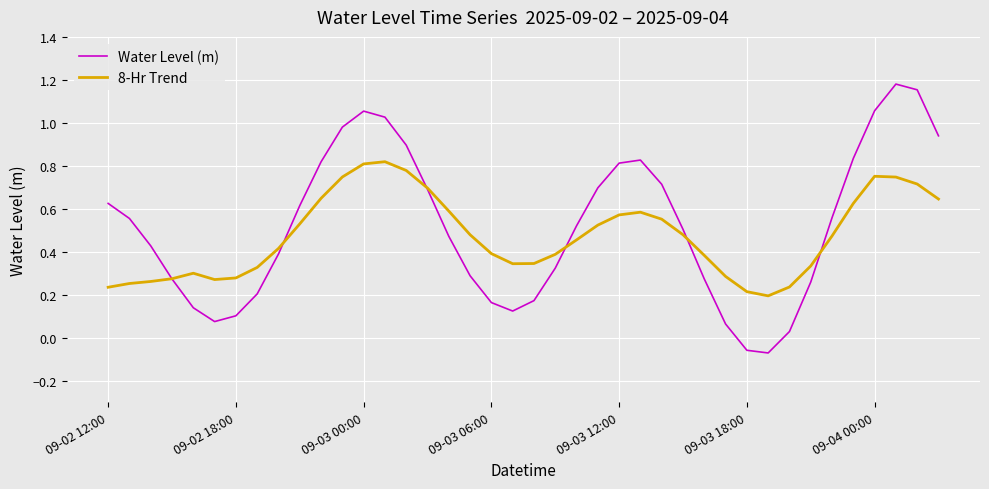

Which series has the widest spread of values?

Water Level (m)